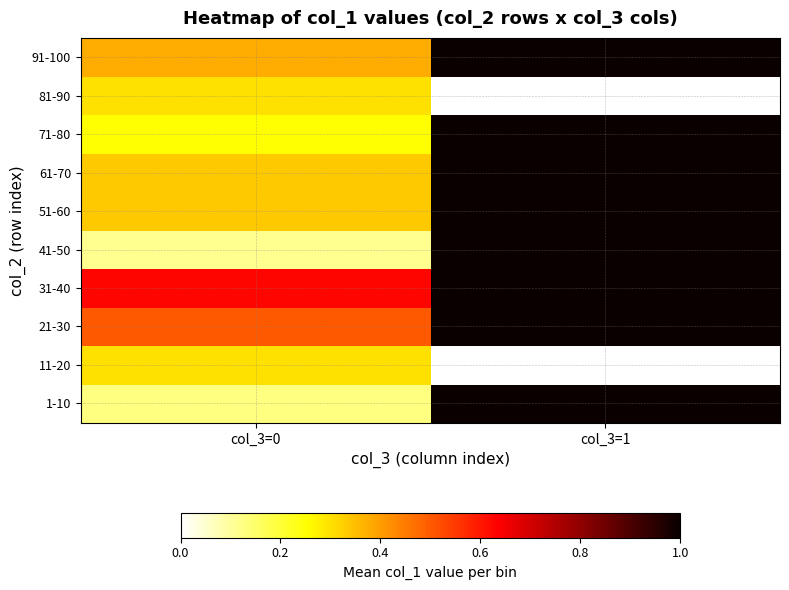

What is the difference between the highest and lowest values at col_3=1?

1.0